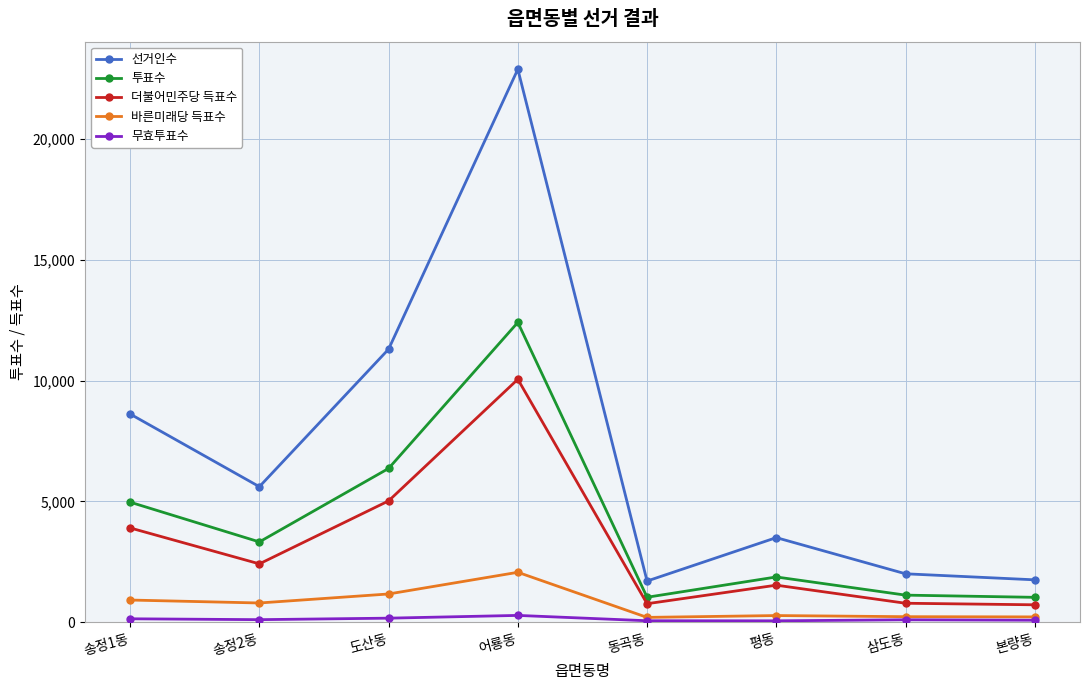

Does the chart display data point markers on the line(s)?

Yes